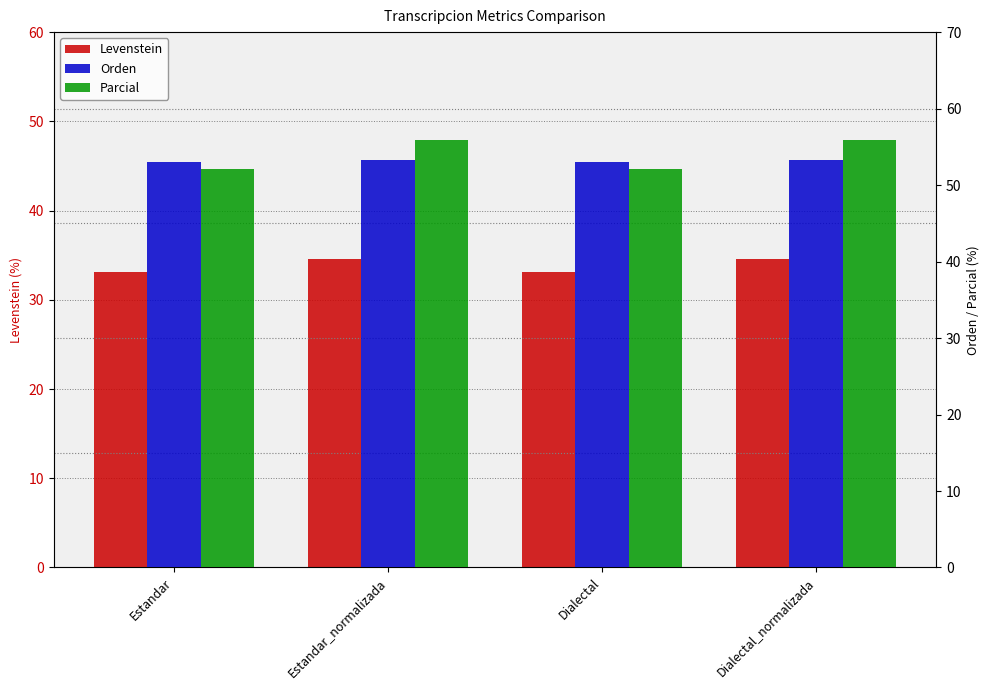

At how many categories does at least one series exceed 47?

4